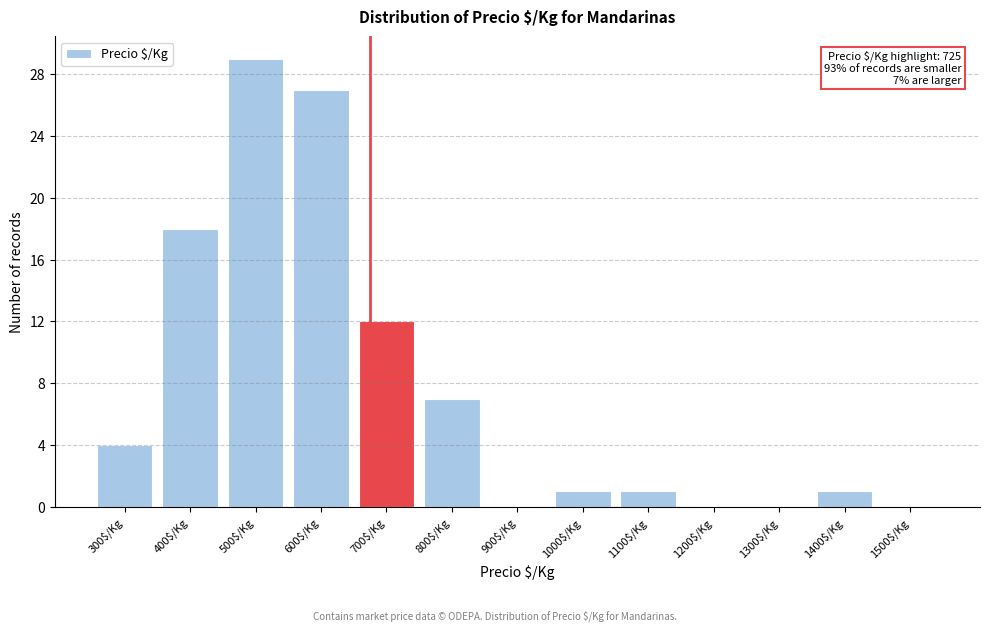

Where is the data nearest to the value 14?

700$/Kg